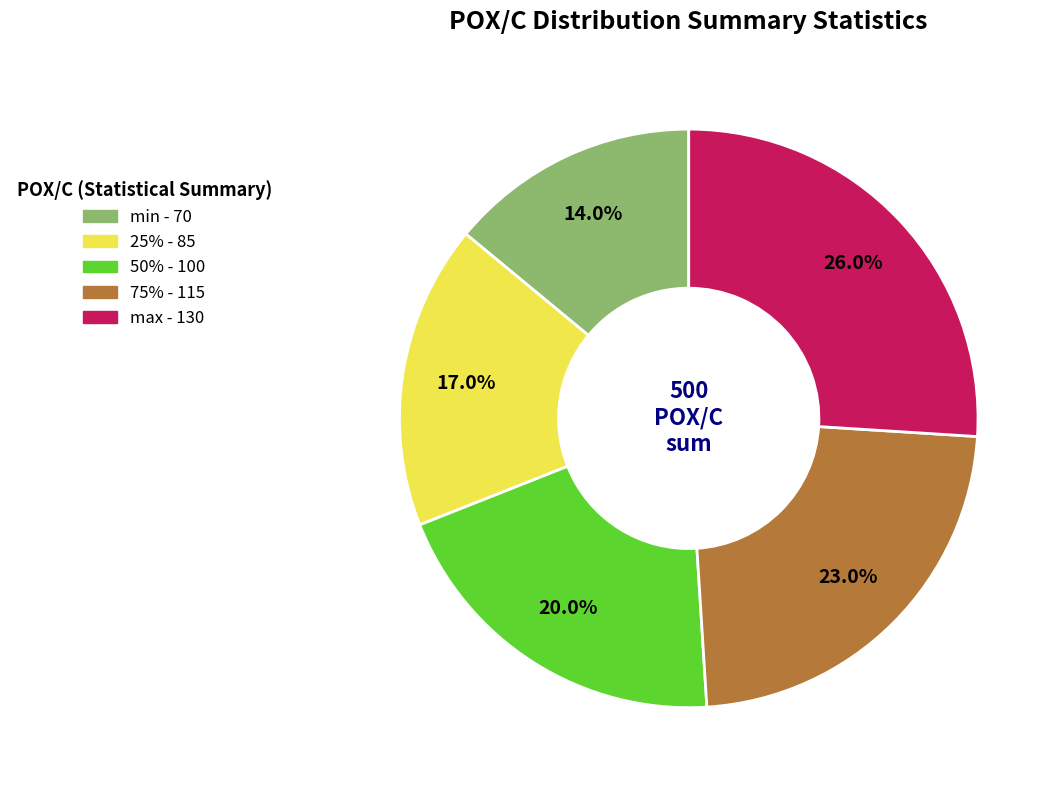

Approximately how many times larger is the value at min compared to max?

0.5